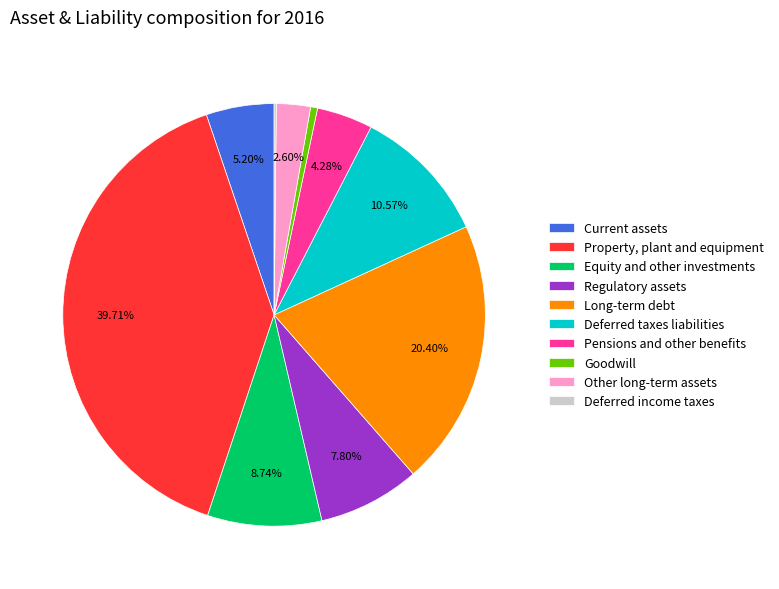

Which category has the biggest portion of the pie?

Property, plant and equipment